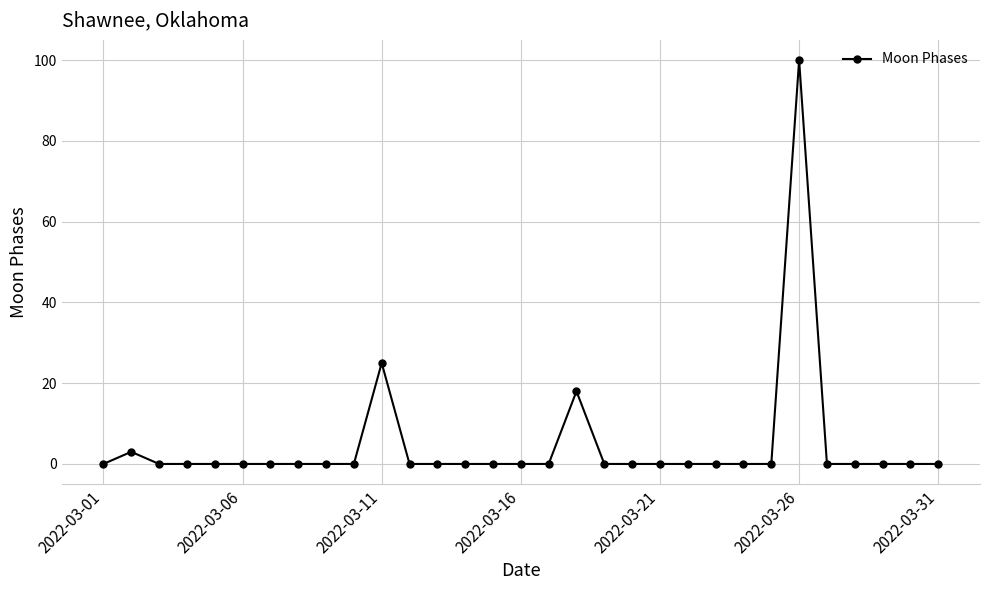

Reading left to right, list all the values displayed in this chart.

0	3	0	0	0	0	0	0	0	0	25	0	0	0	0	0	0	18	0	0	0	0	0	0	0	100	0	0	0	0	0